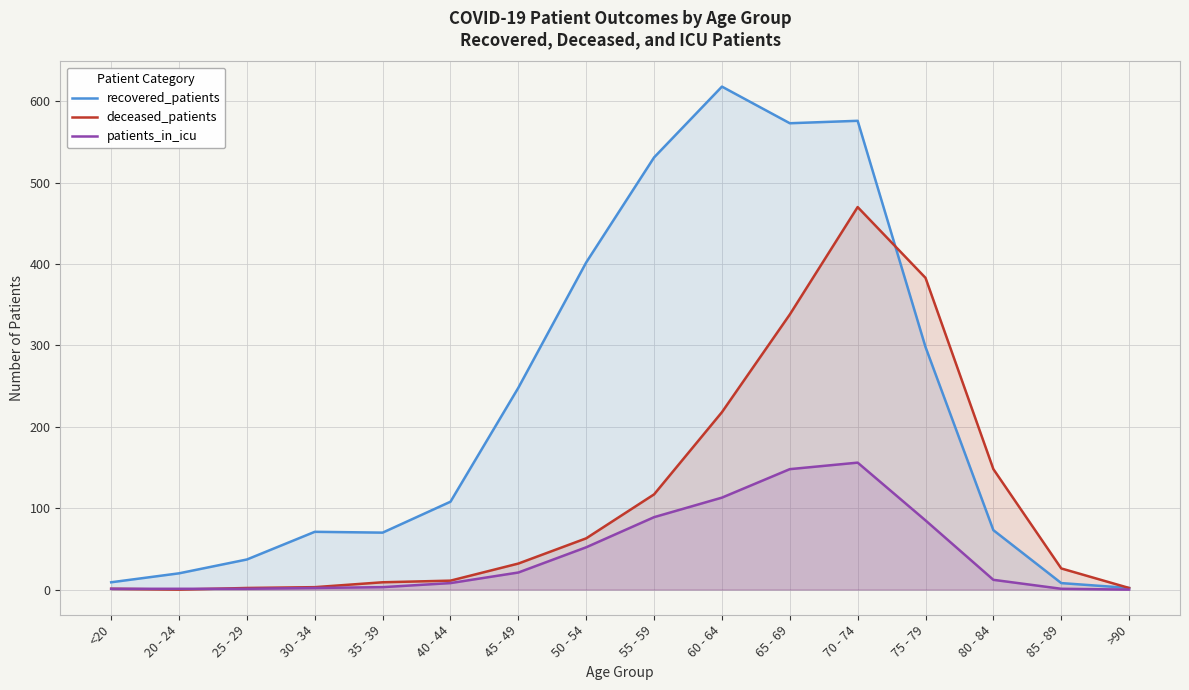

At which category does patients_in_icu reach its first local peak?

70 - 74